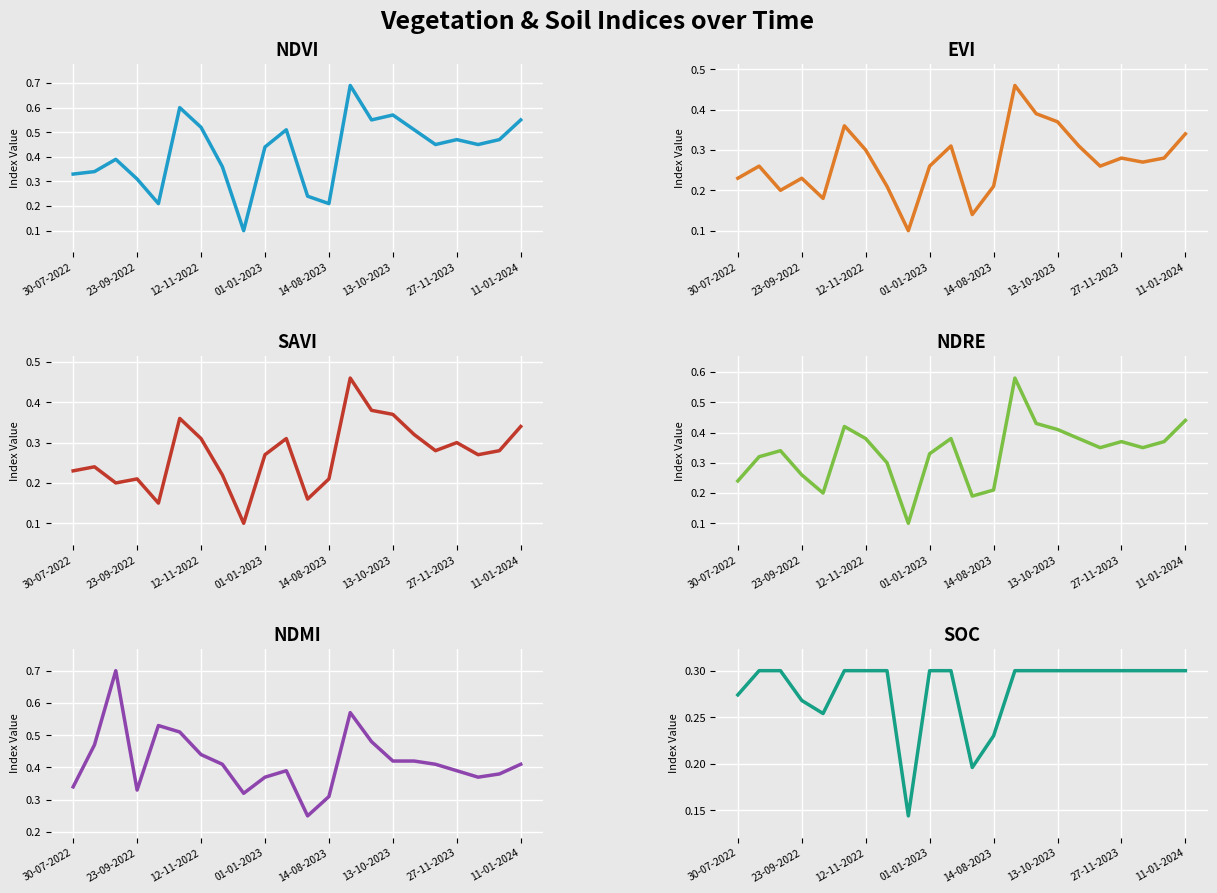

Is the value of savi at 19 greater than the value of soc at 17?

No